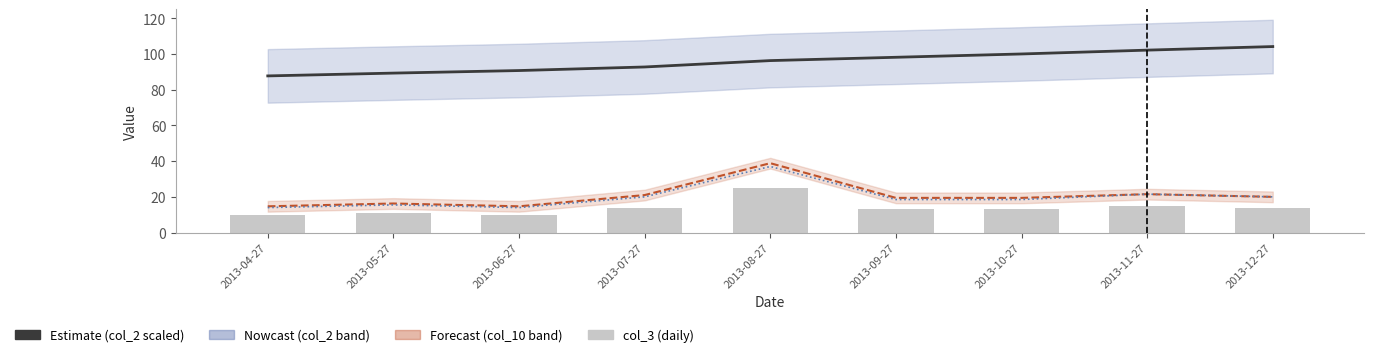

What is the sum of all col_10 values?

185.9